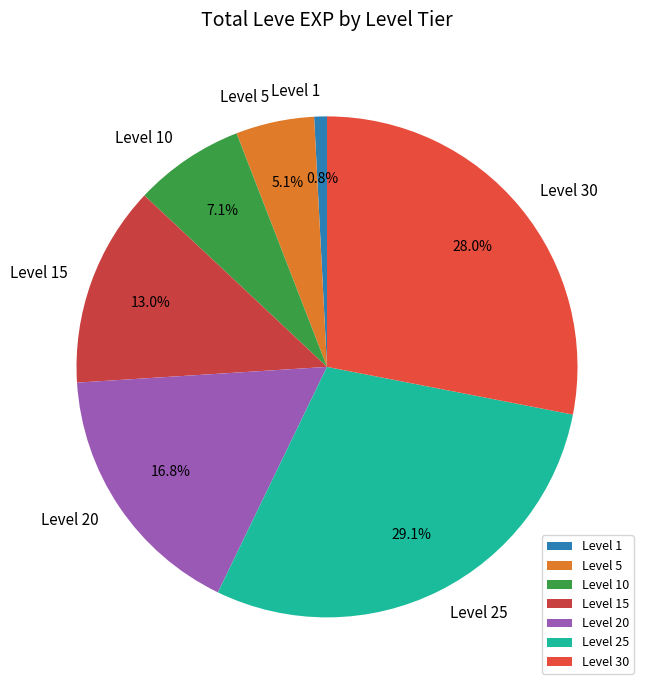

Does any single category account for the majority?

No